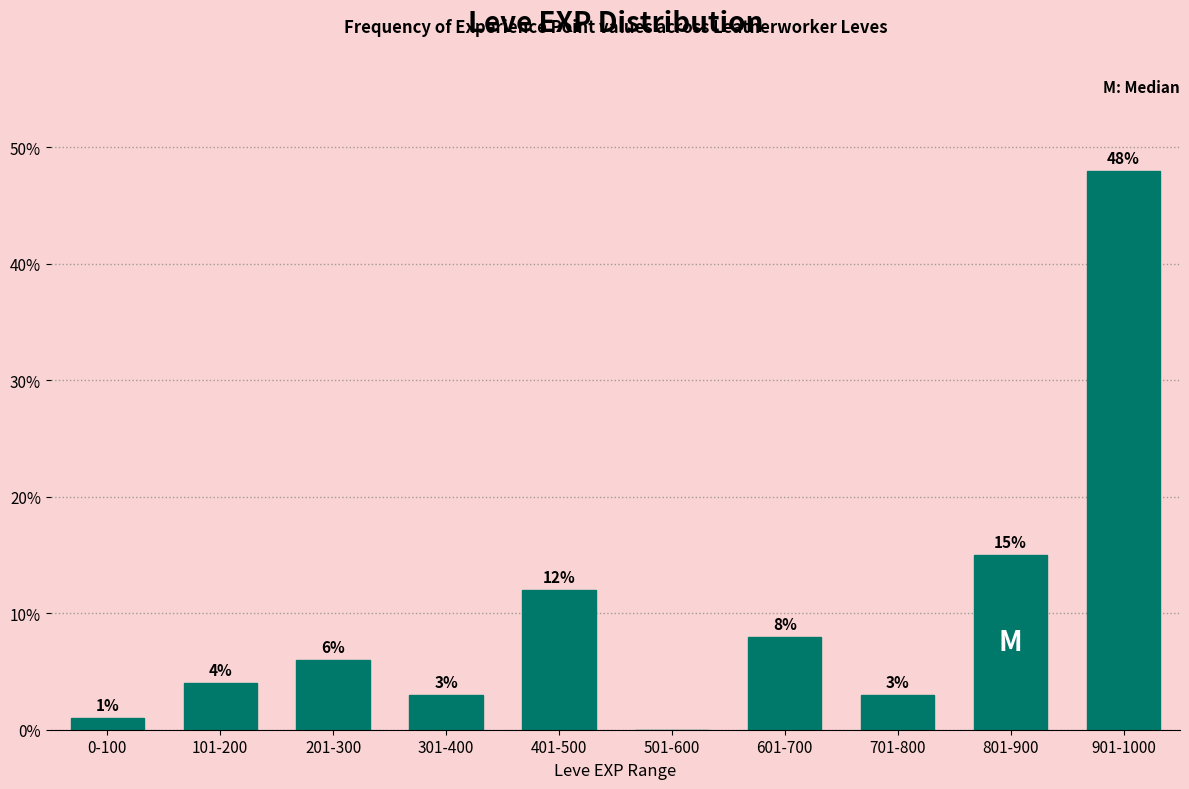

Reading right to left, extract all data points from this chart.

901-1000=48	801-900=15	701-800=3	601-700=8	501-600=0	401-500=12	301-400=3	201-300=6	101-200=4	0-100=1